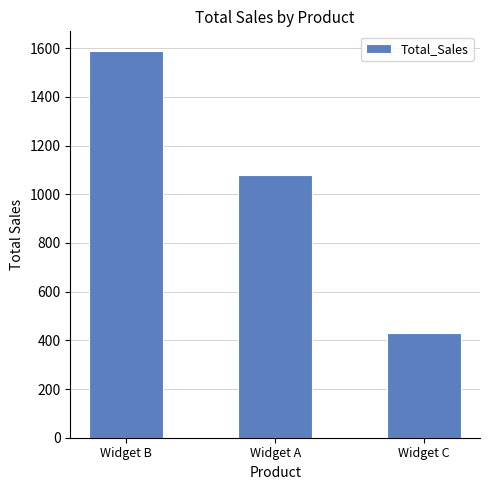

Approximately how many times larger is the value at Widget C compared to Widget A?

0.4